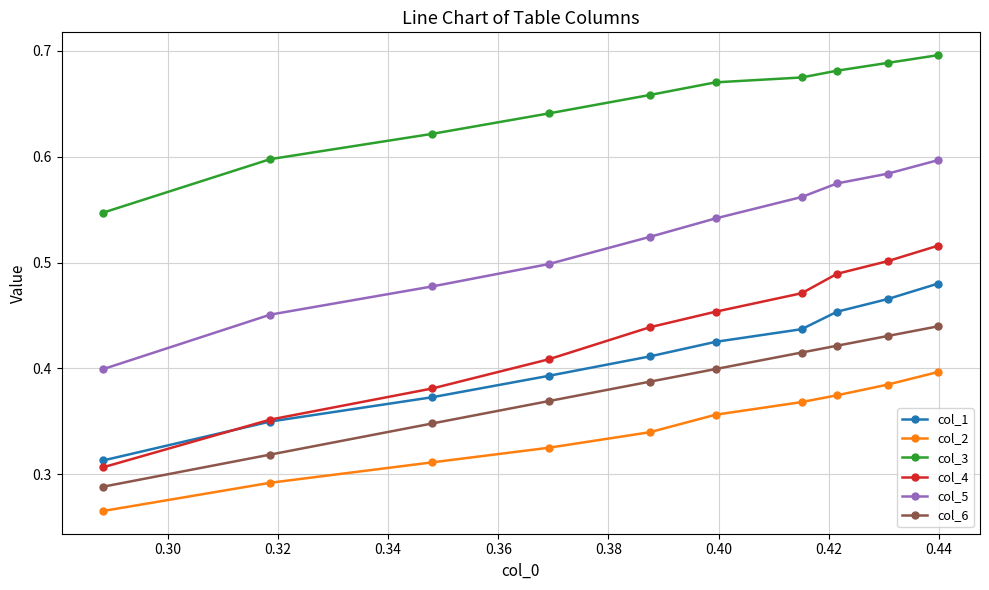

Which series has the largest total across all categories?

col_3